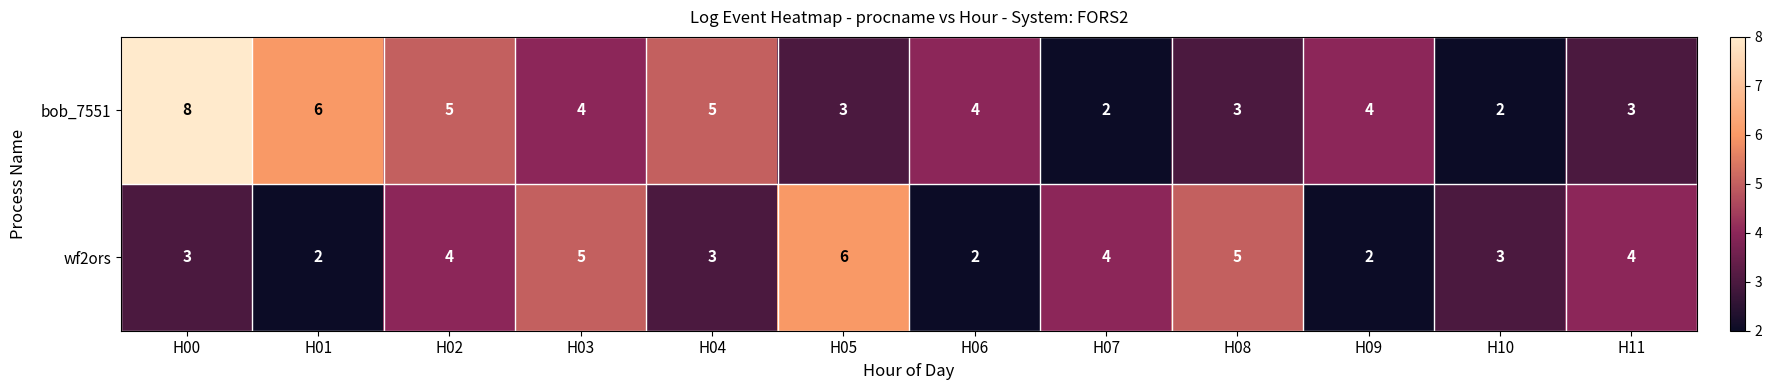

What is the smallest value displayed?

2